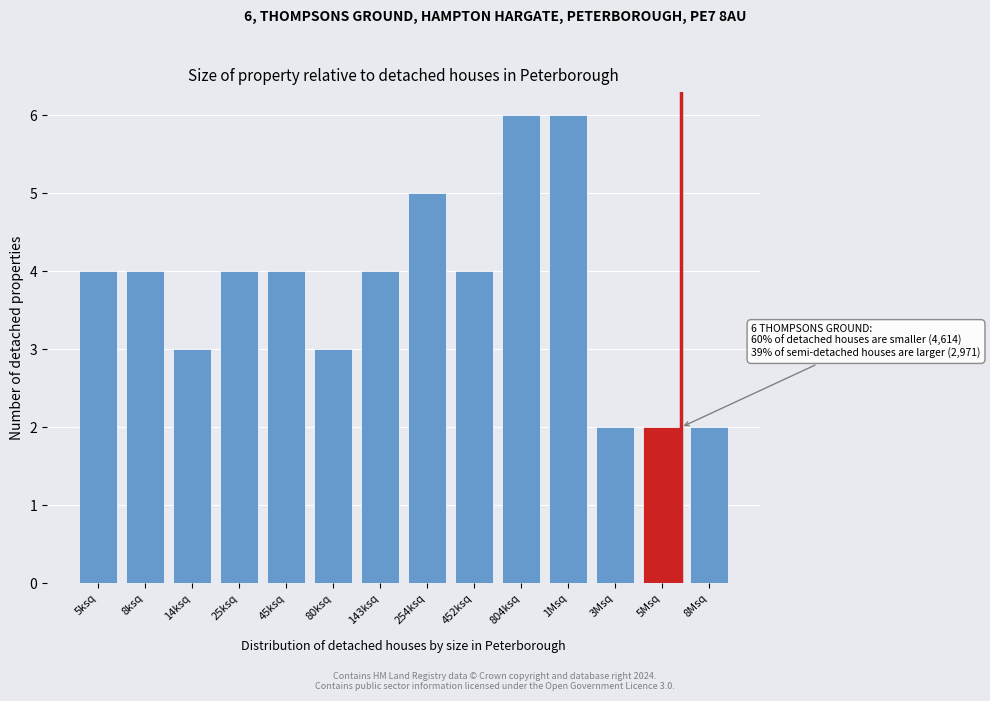

Reading left to right, list all the values displayed in this chart.

4	4	3	4	4	3	4	5	4	6	6	2	2	2